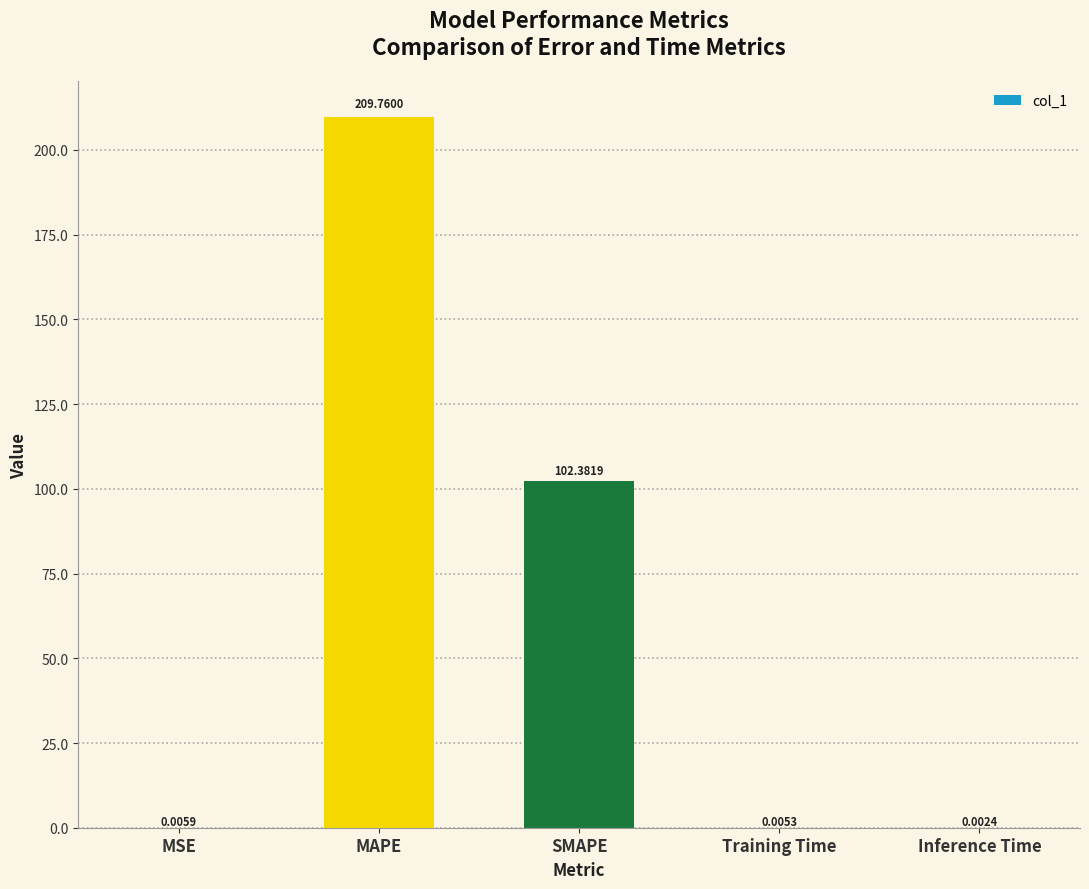

Does the chart contain stacked bars?

No